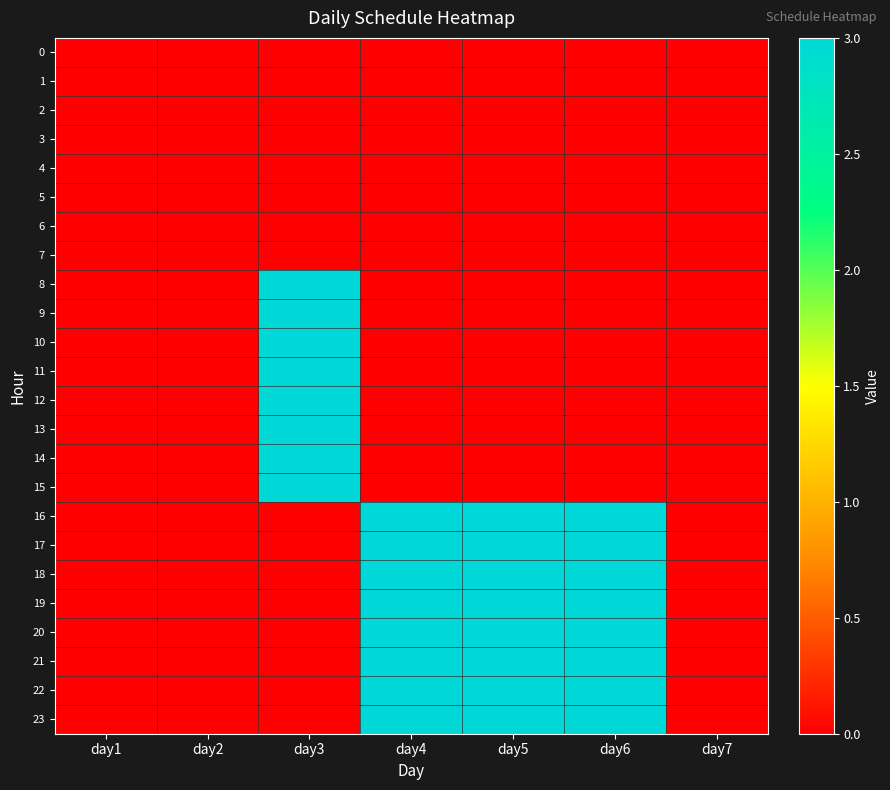

Rank the series by their maximum value, from highest to lowest.

8, 9, 10, 11, 12, 13, 14, 15, 16, 17, 18, 19, 20, 21, 22, 23, 0, 1, 2, 3, 4, 5, 6, 7